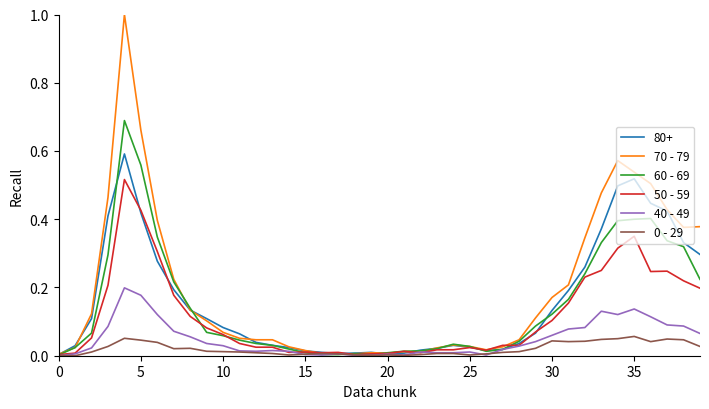

What is the greatest value displayed?

1.0